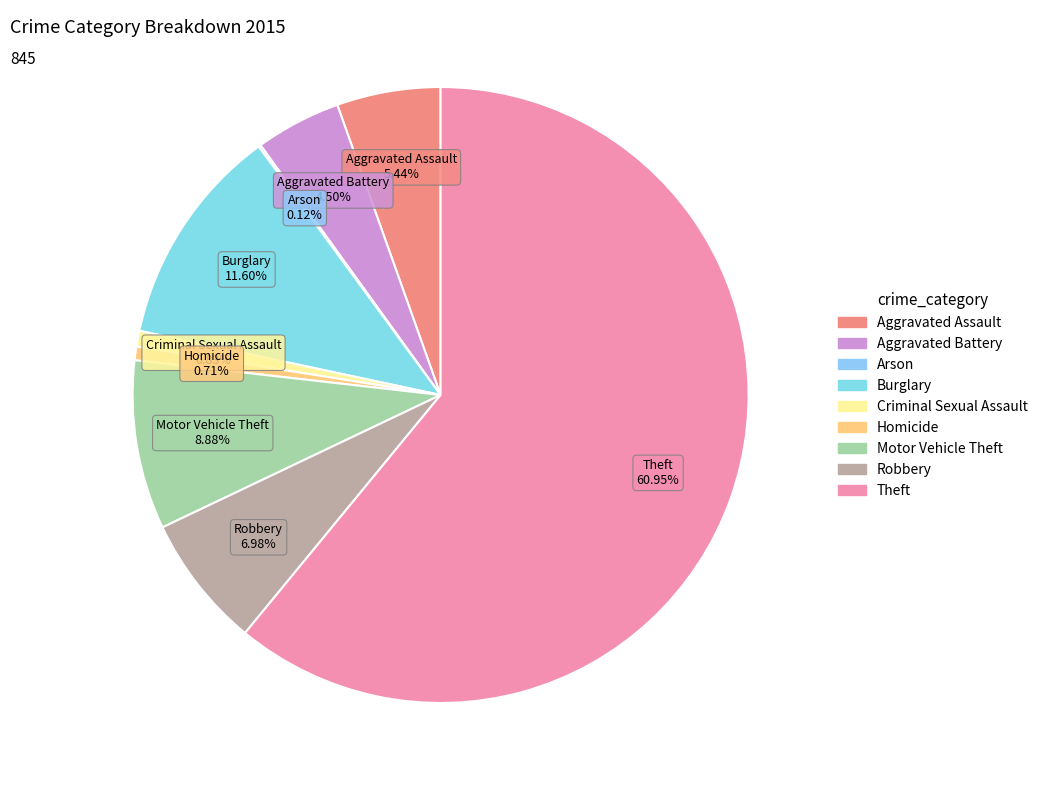

Is there any slice that represents more than half of the pie?

Yes